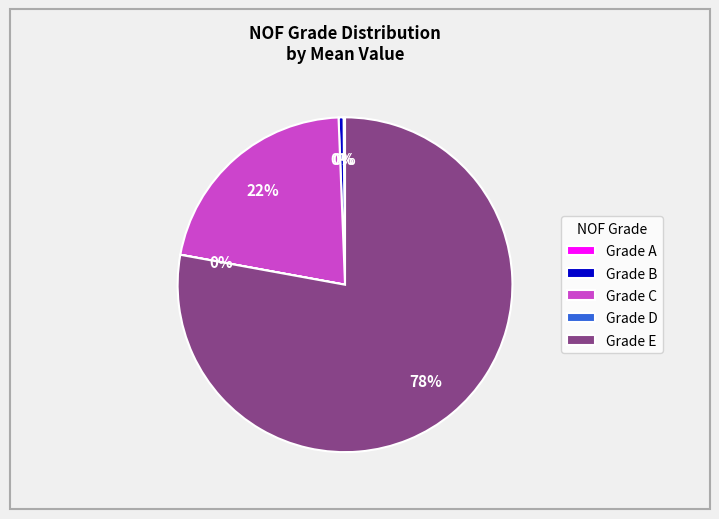

To the nearest percent, what percentage of the pie is Grade C?

22%